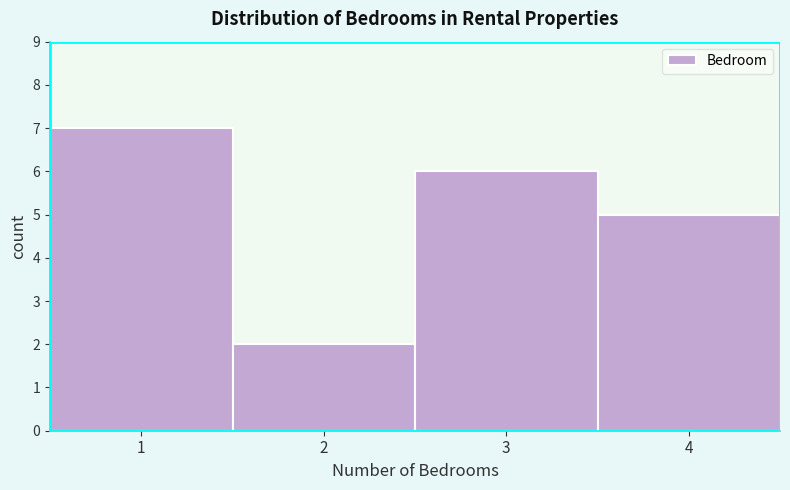

Reading left to right, transcribe this chart: for each bar, give the range it covers on the x-axis and its height. The values are not printed on the chart, so give them approximately, as read against the axis.

0.5 to 1.5: 7
1.5 to 2.5: 2
2.5 to 3.5: 6
3.5 to 4.5: 5